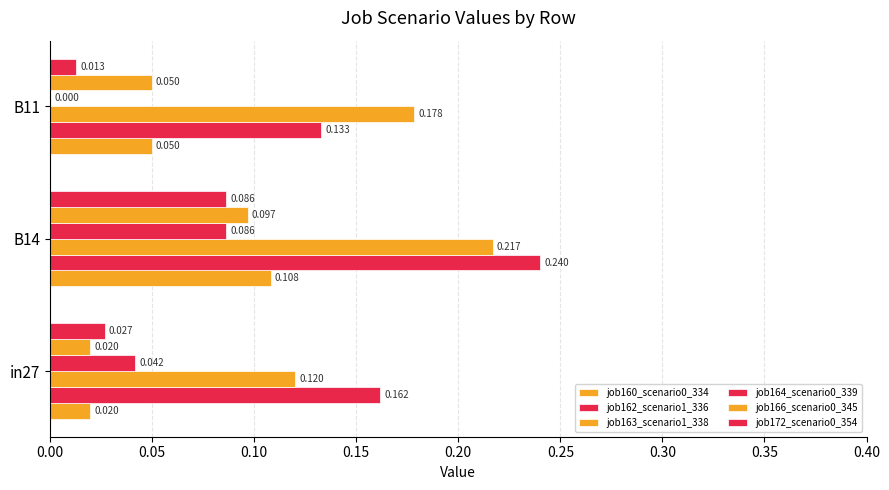

Which series has the widest spread of values?

job162_scenario1_336